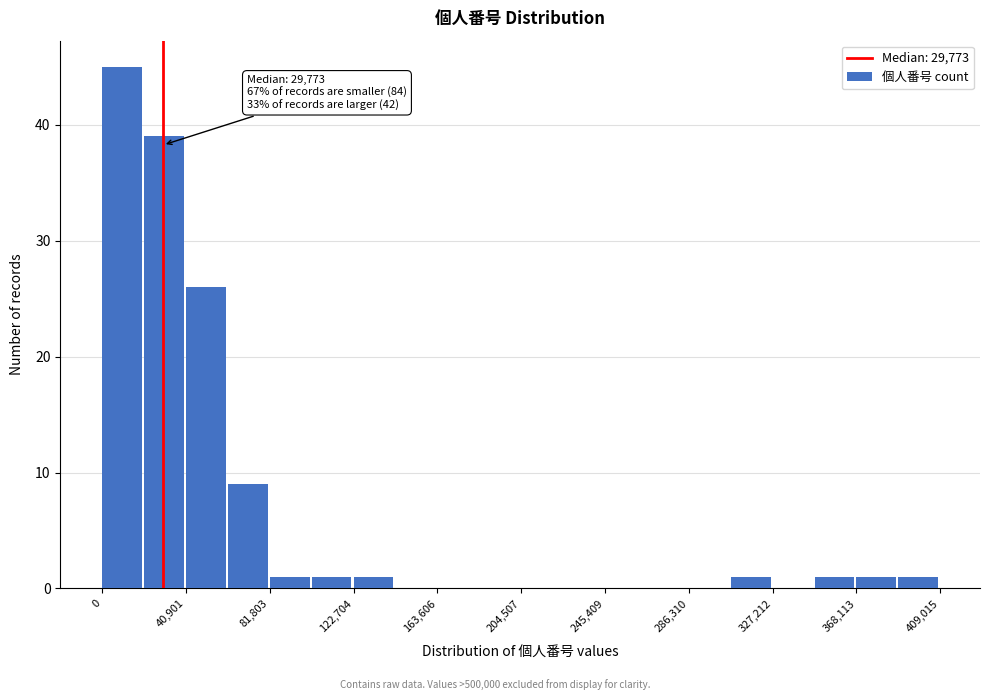

Over which range of the x-axis is the bar tallest?

0 to 20000